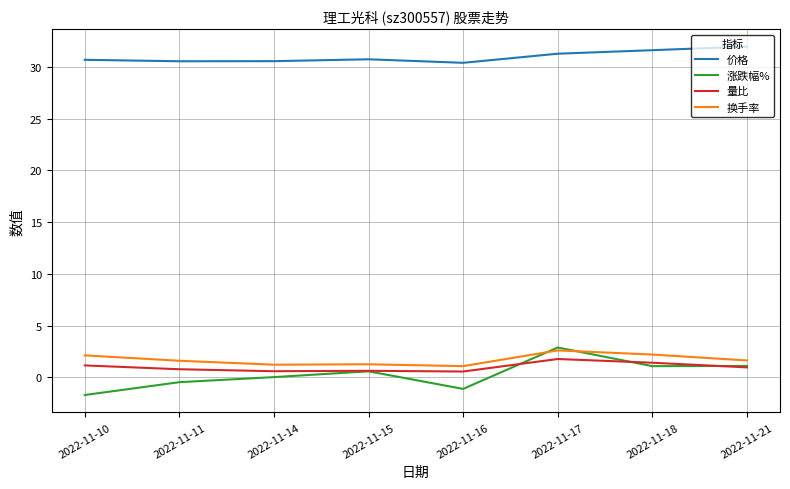

At which label does 涨跌幅% reach its minimum?

2022-11-10